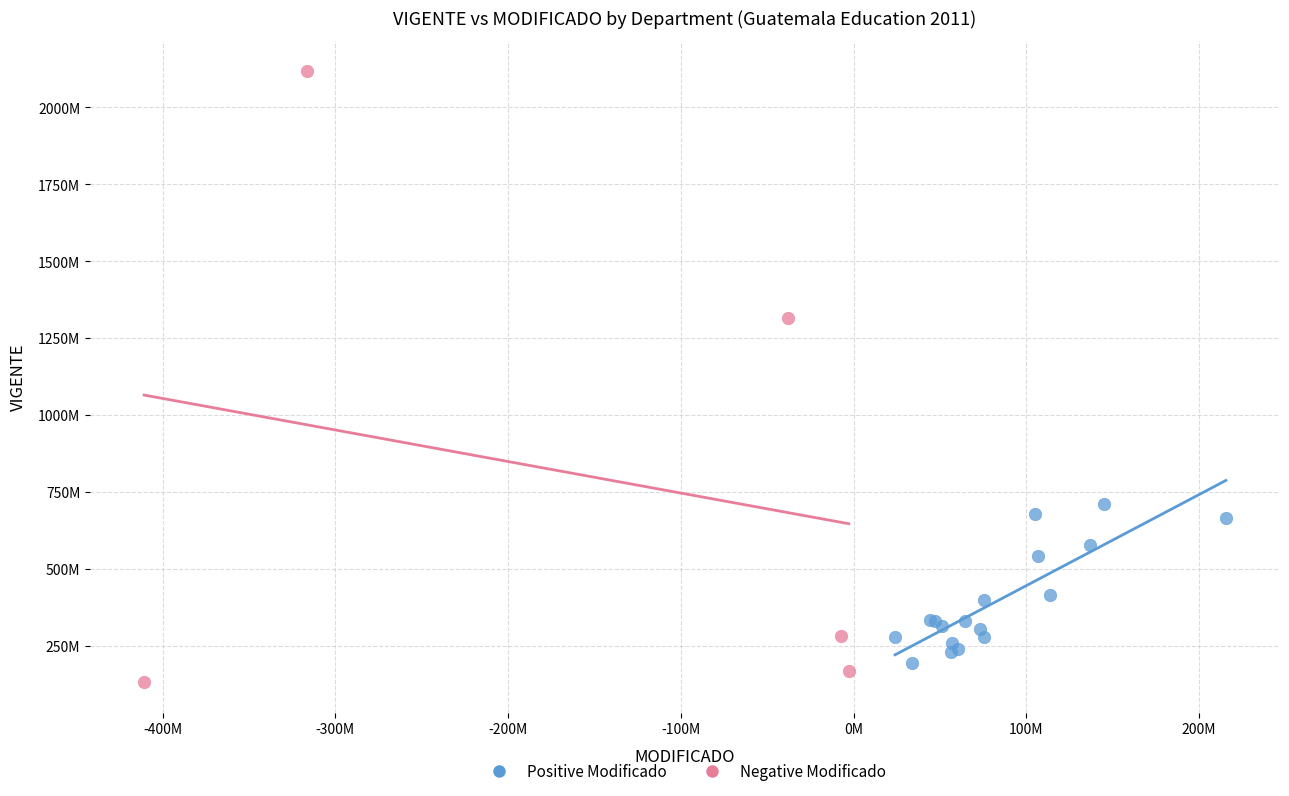

Which series has the widest spread of Y values?

Negative Modificado